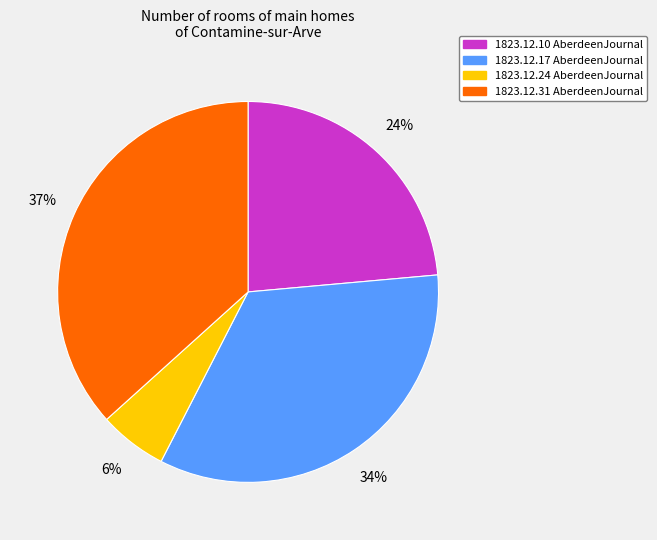

To the nearest percent, what is the average slice percentage?

25%